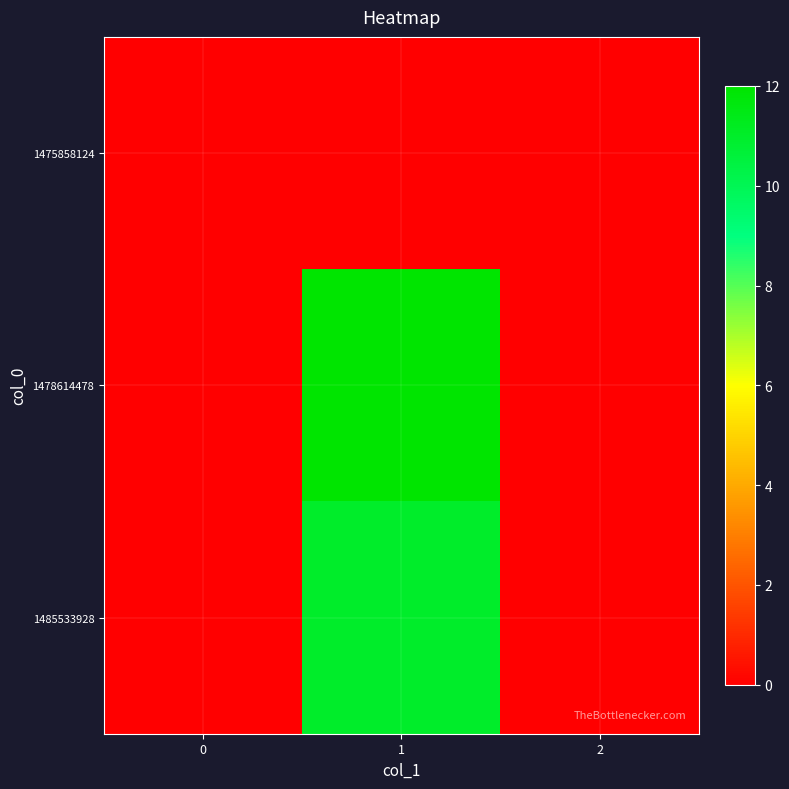

Reading left to right, list all the values displayed in this chart.

1475858124: 0=0	1=0	2=0
1478614478: 0=0	1=12	2=0
1485533928: 0=0	1=11	2=0